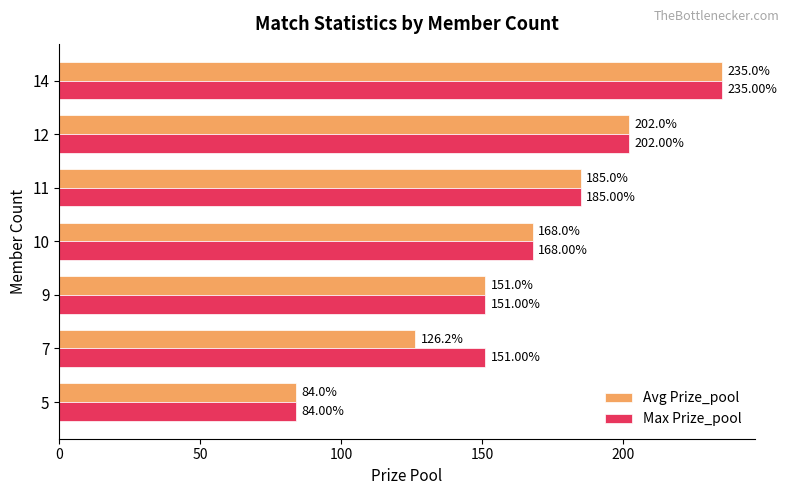

What is the average value of the Max Prize_pool series?

168.0